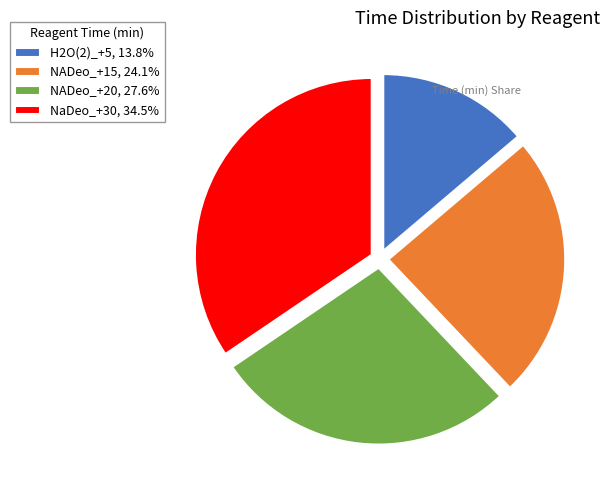

What is the ratio of the value at H2O(2)_+5, 13.8% to the value at NADeo_+20, 27.6%?

0.5